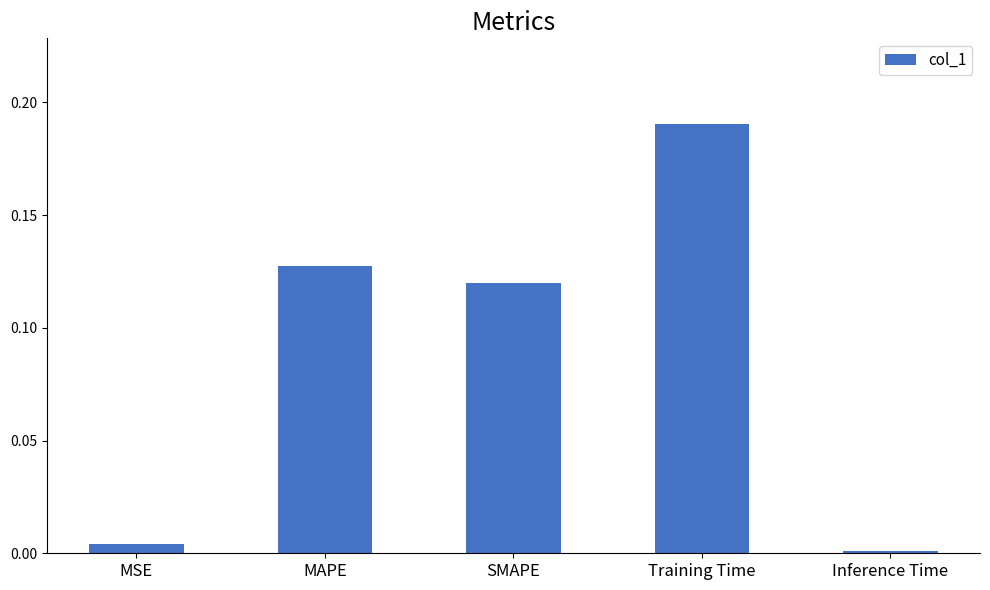

True or false: the data shows 0.0 at Inference Time.

True